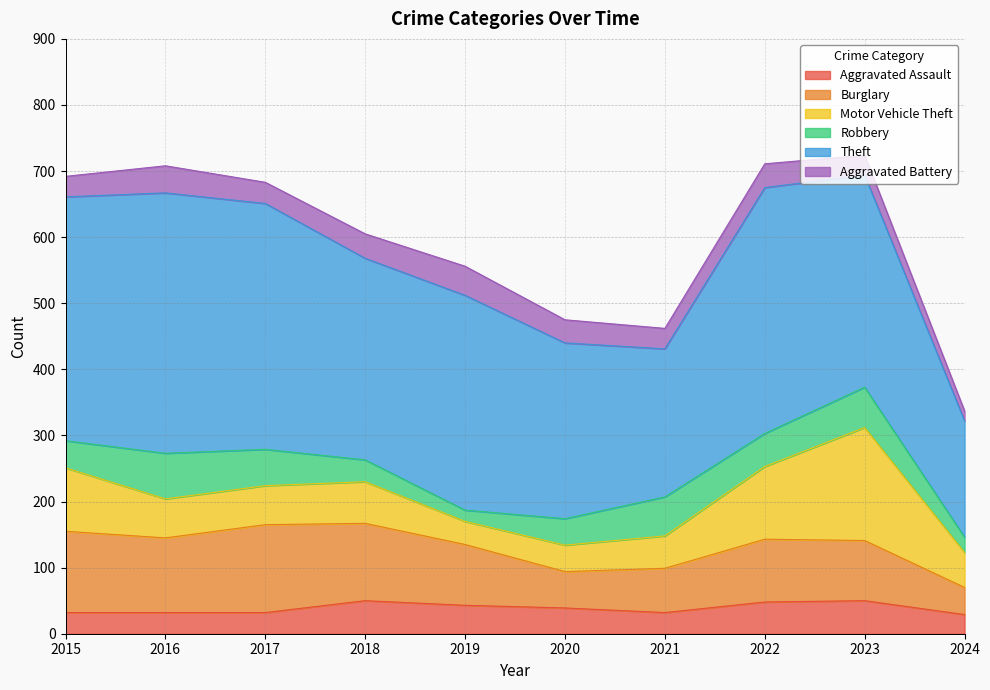

Where does the Aggravated Assault series first go above 39?

2018